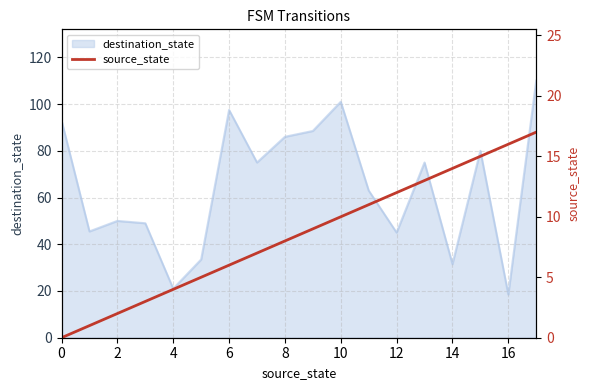

What is the maximum value for destination_state?

110.0